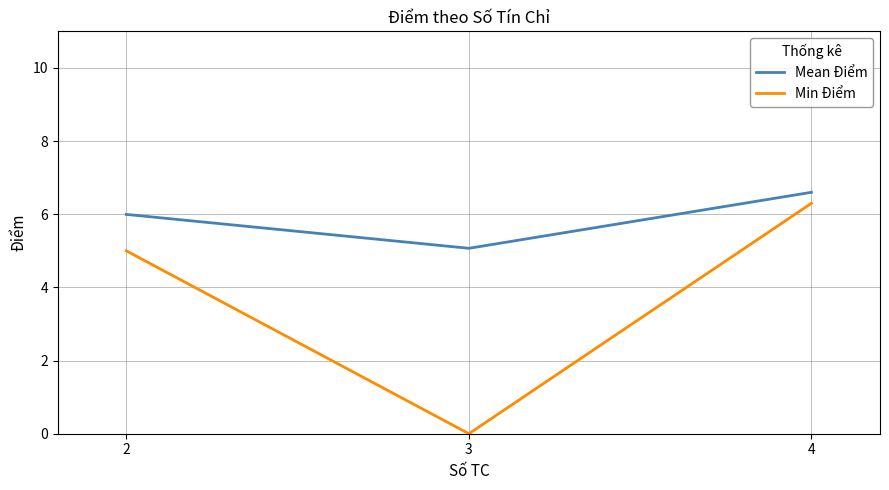

What are all the series names shown in the legend?

Mean Điểm, Min Điểm